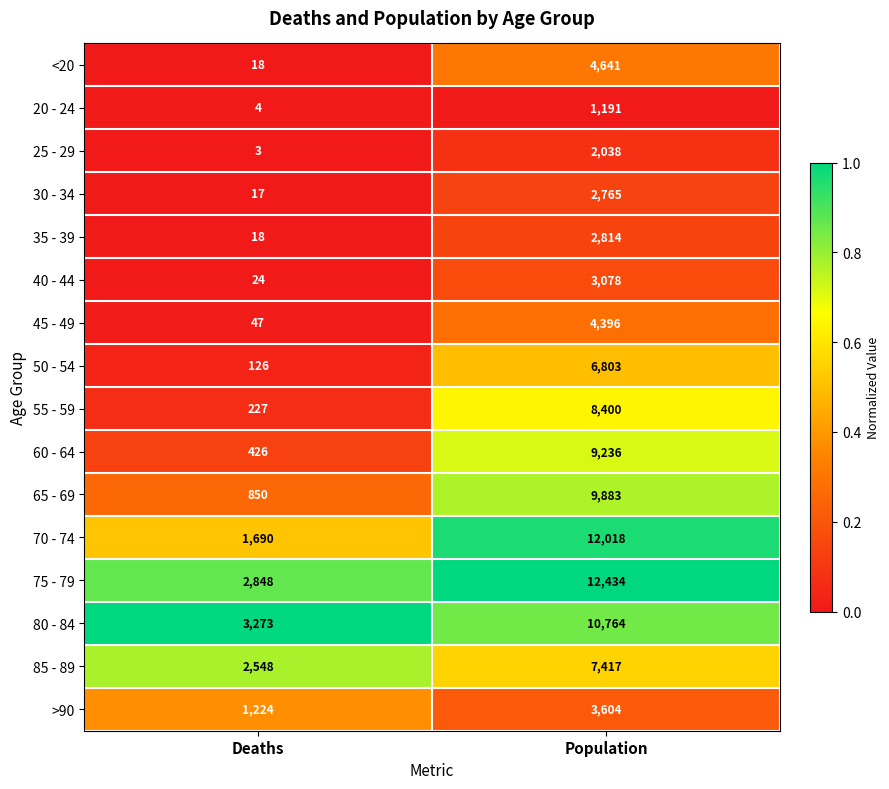

What is the total value across all series at Population?

101482